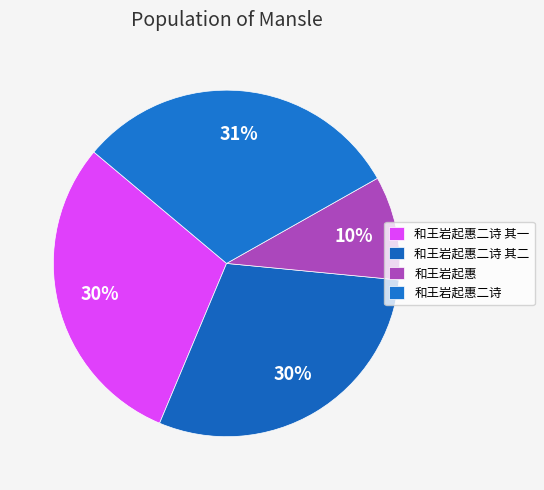

How many segments does this pie chart have?

4